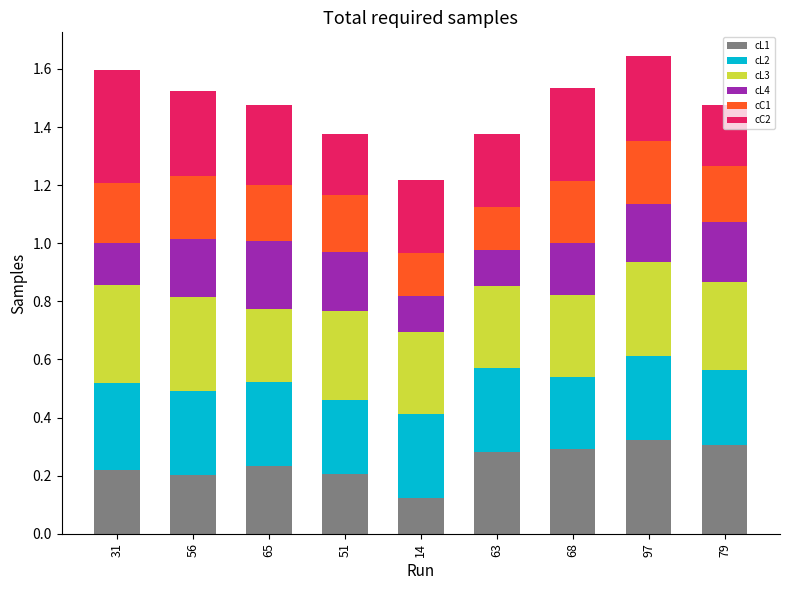

What is the sum of all cL1 values?

2.2